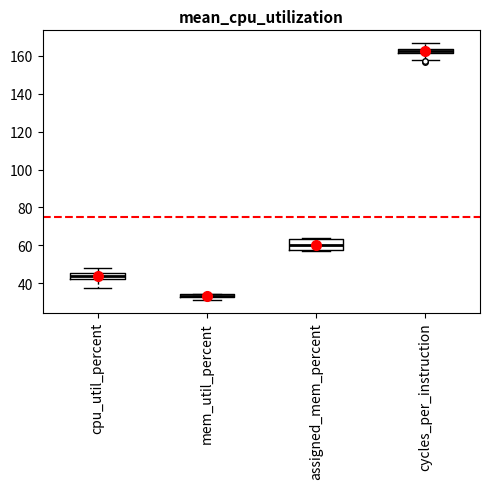

Comparing the boxes themselves (not the whiskers), which one is the tallest?

assigned_mem_percent